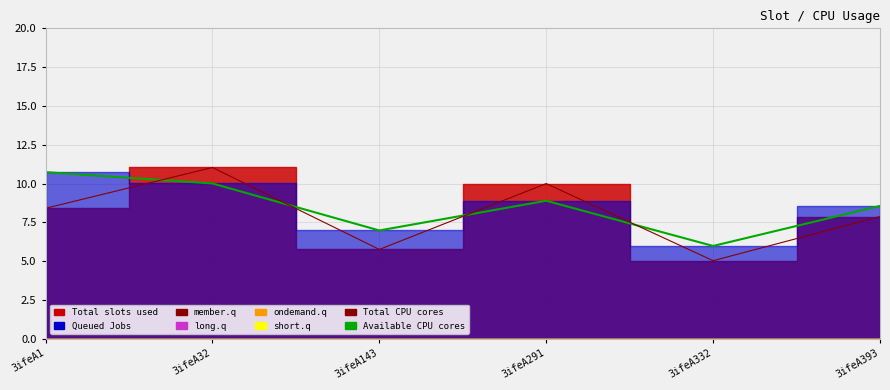

How many lines are shown in the chart?

2